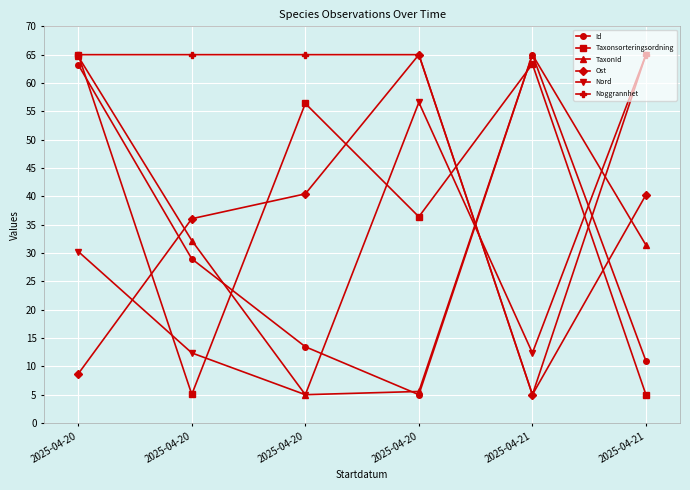

Which has a higher value, 2025-04-20 or 2025-04-21?

2025-04-21